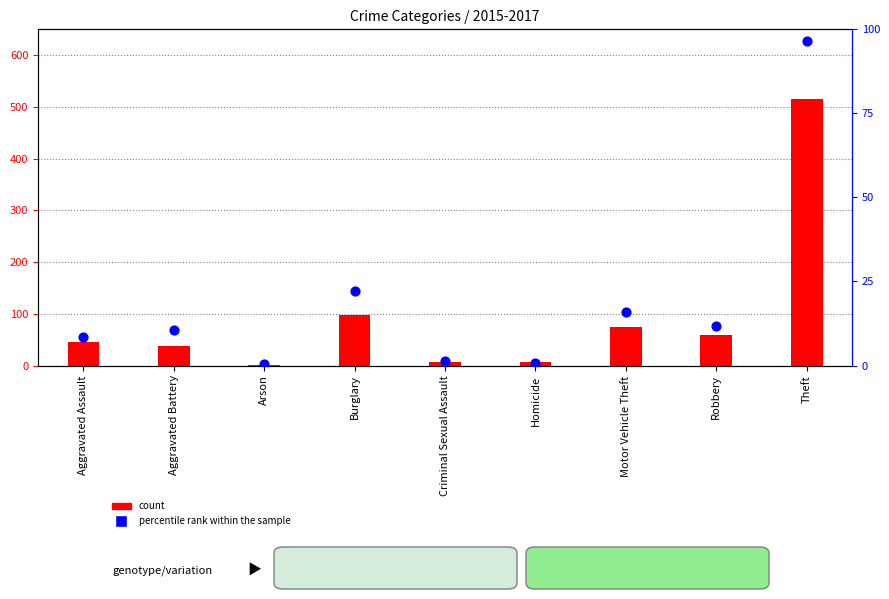

Which series contains the lowest Y value?

percentile rank within the sample